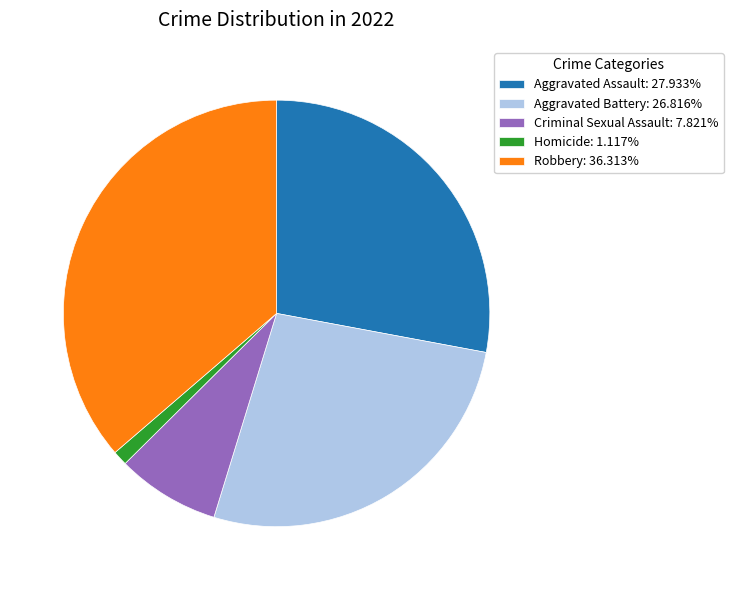

How many slices are in this pie chart?

5